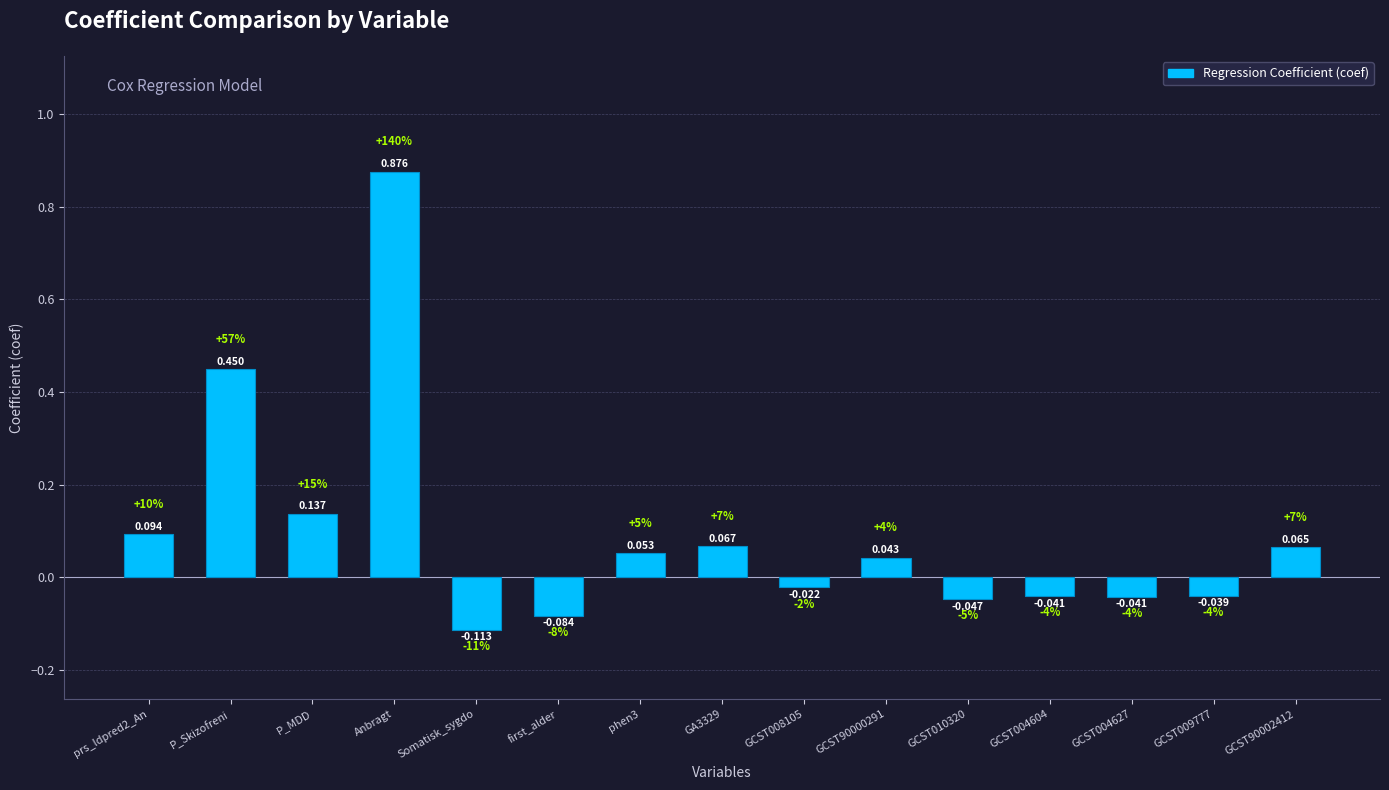

Which category has the highest value across all series?

Anbragt